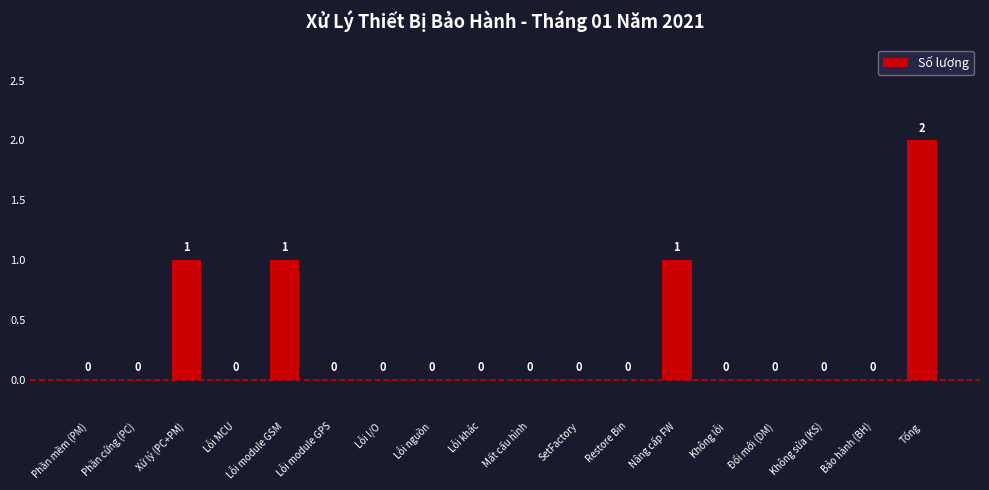

How many values are between 0 and 1?

17